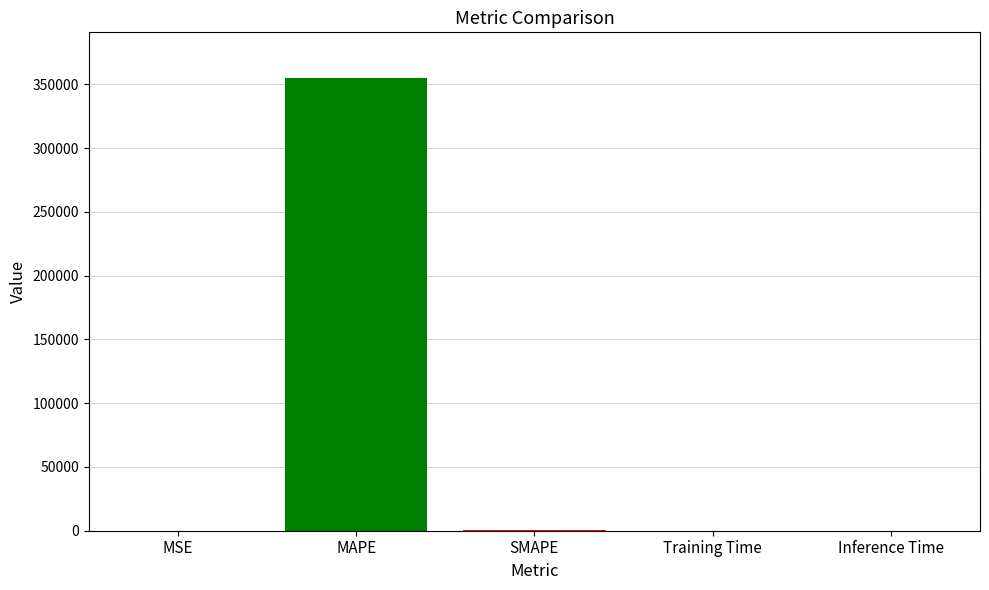

What is the greatest value displayed?

355212.0